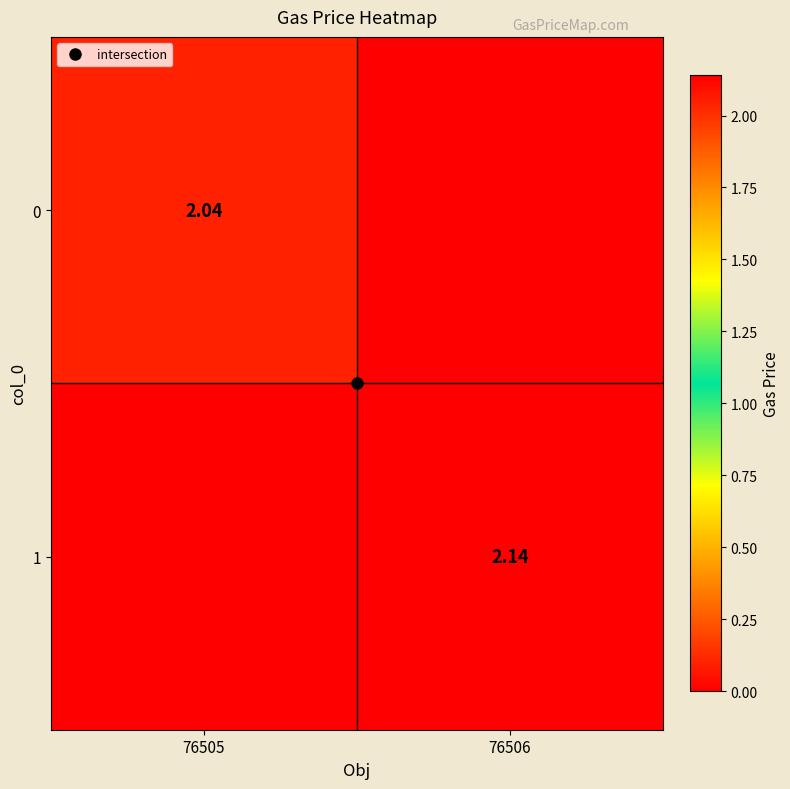

What is the sum of the 1 values at 76505 and 76506?

2.1